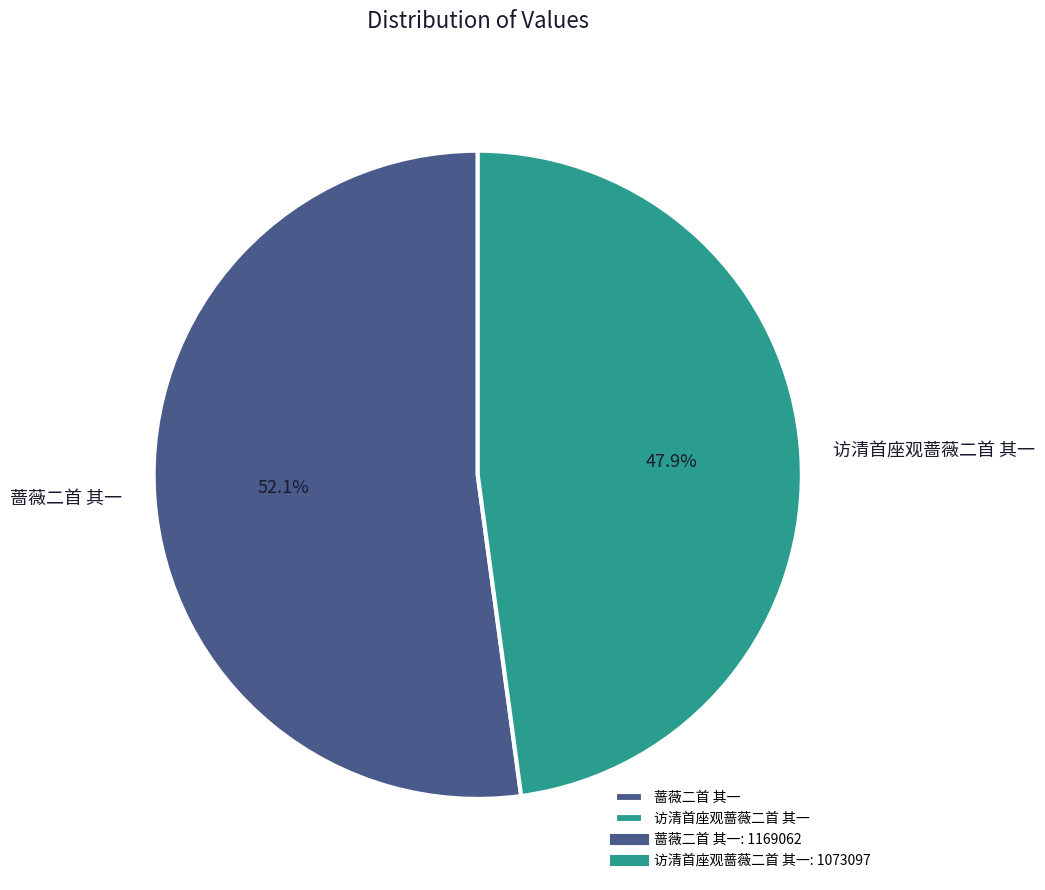

What percentage do 访清首座观蔷薇二首 其一 and 蔷薇二首 其一 together represent?

100.0%